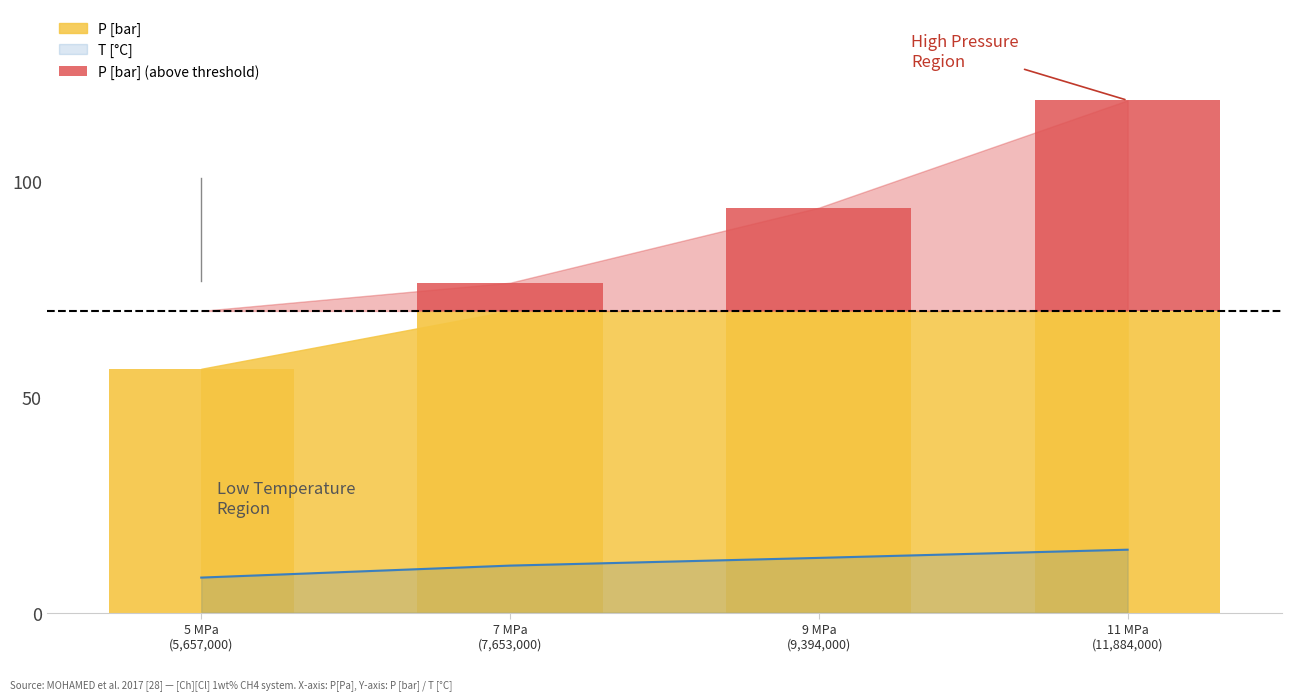

True or false: T [°C] has more than 2 points higher than both neighbors.

False